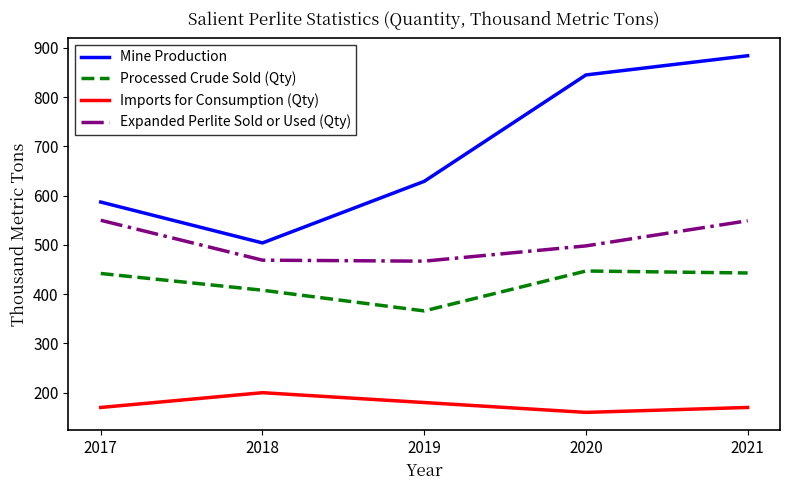

How many lines are shown in the chart?

4